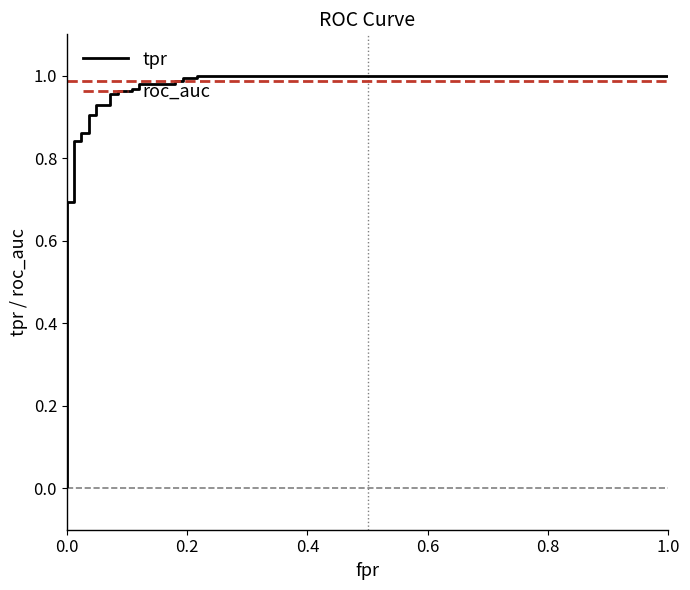

What is the maximum value for roc_auc?

1.0